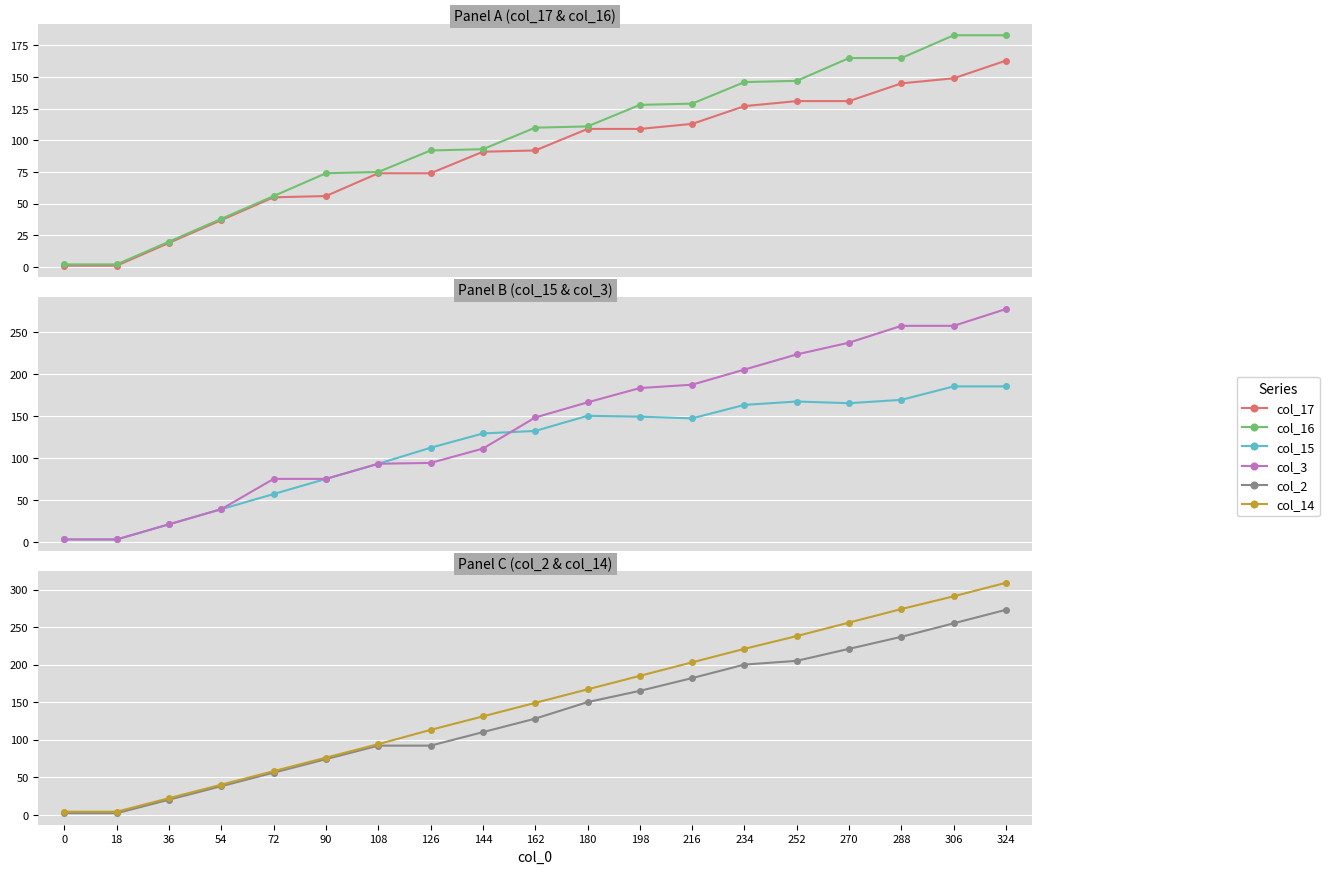

Count the number of data series in this chart.

6